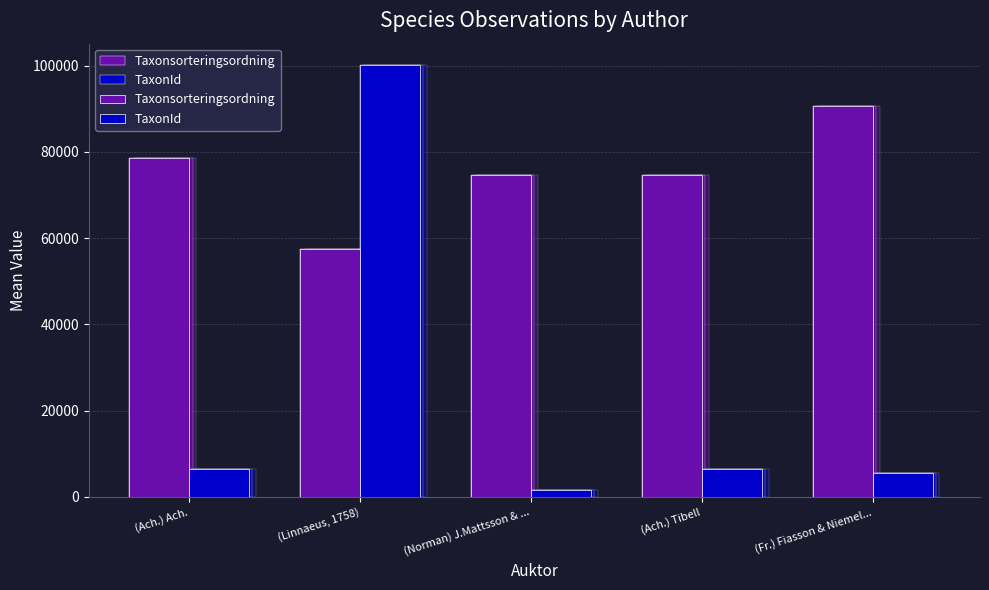

Rank the categories by TaxonId value from highest to lowest.

(Linnaeus, 1758), (Ach.) Tibell, (Ach.) Ach., (Fr.) Fiasson & Niemel..., (Norman) J.Mattsson & ...